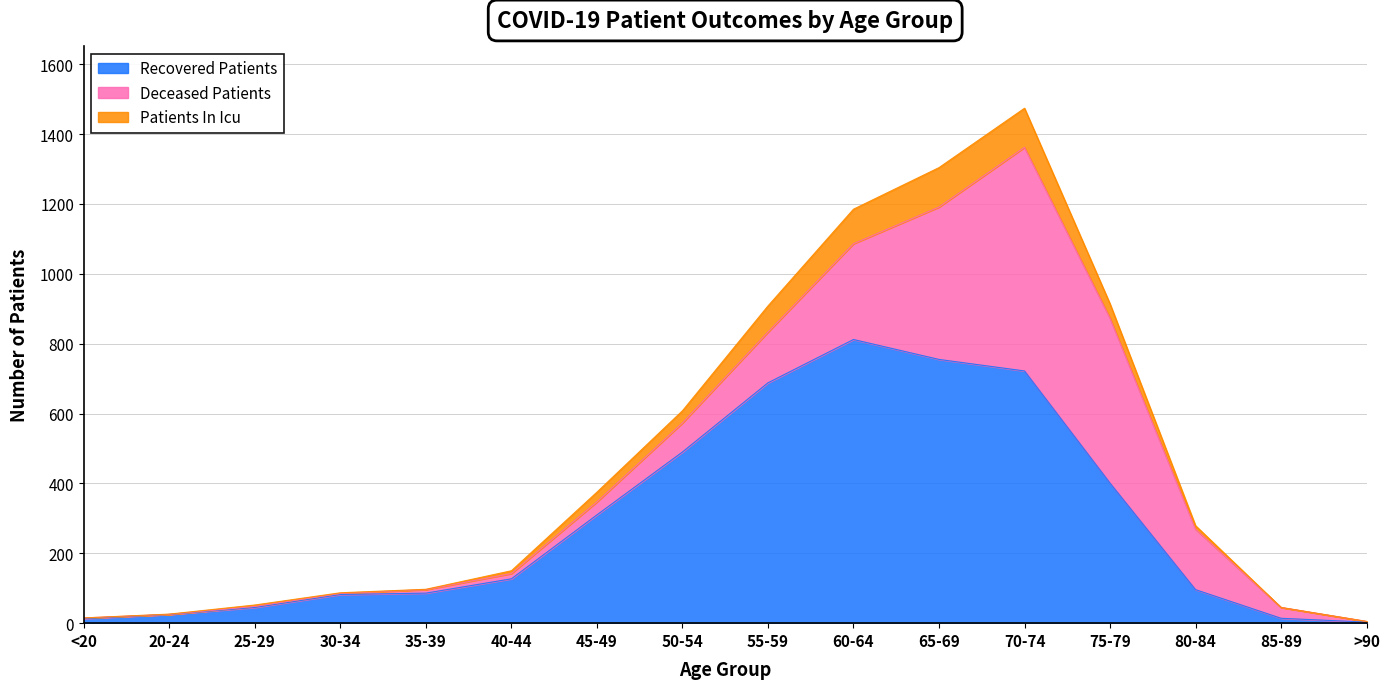

What is the label of the 5th point from the right?

70-74